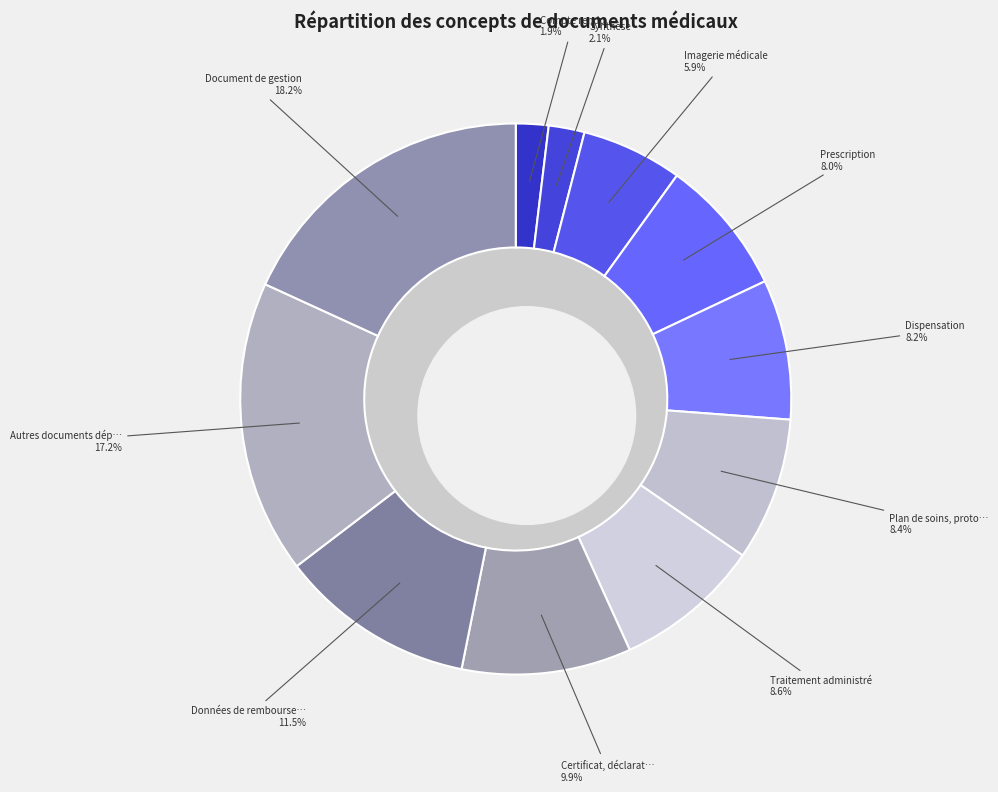

Is there any slice that represents more than half of the pie?

No